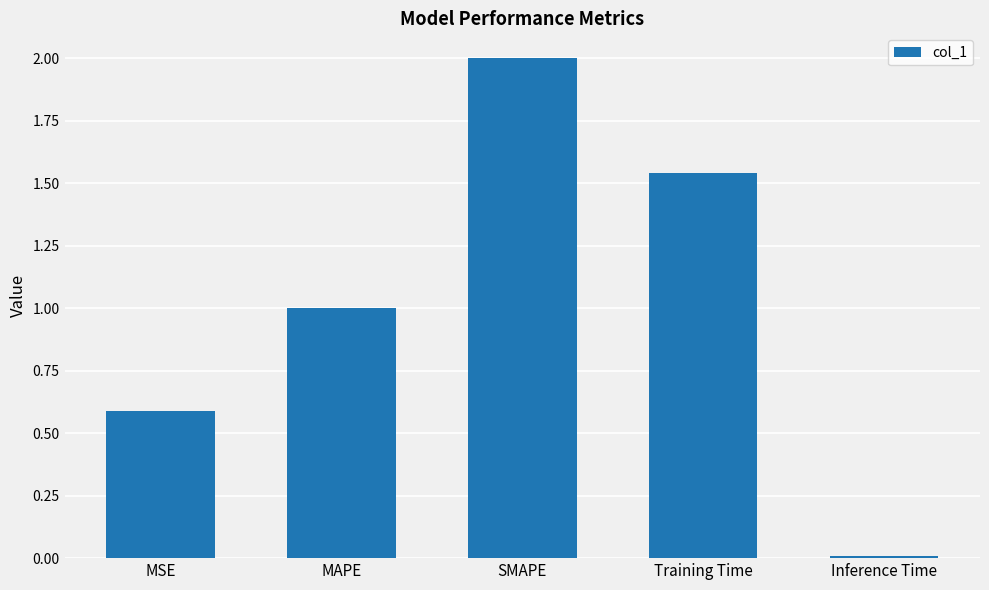

Count the number of categories in the chart.

5